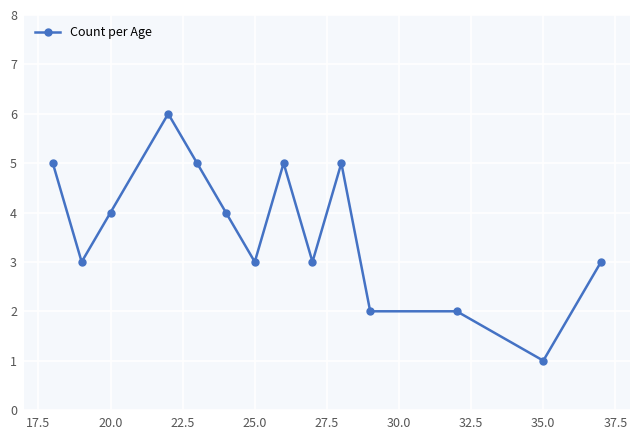

What is the average value?

4